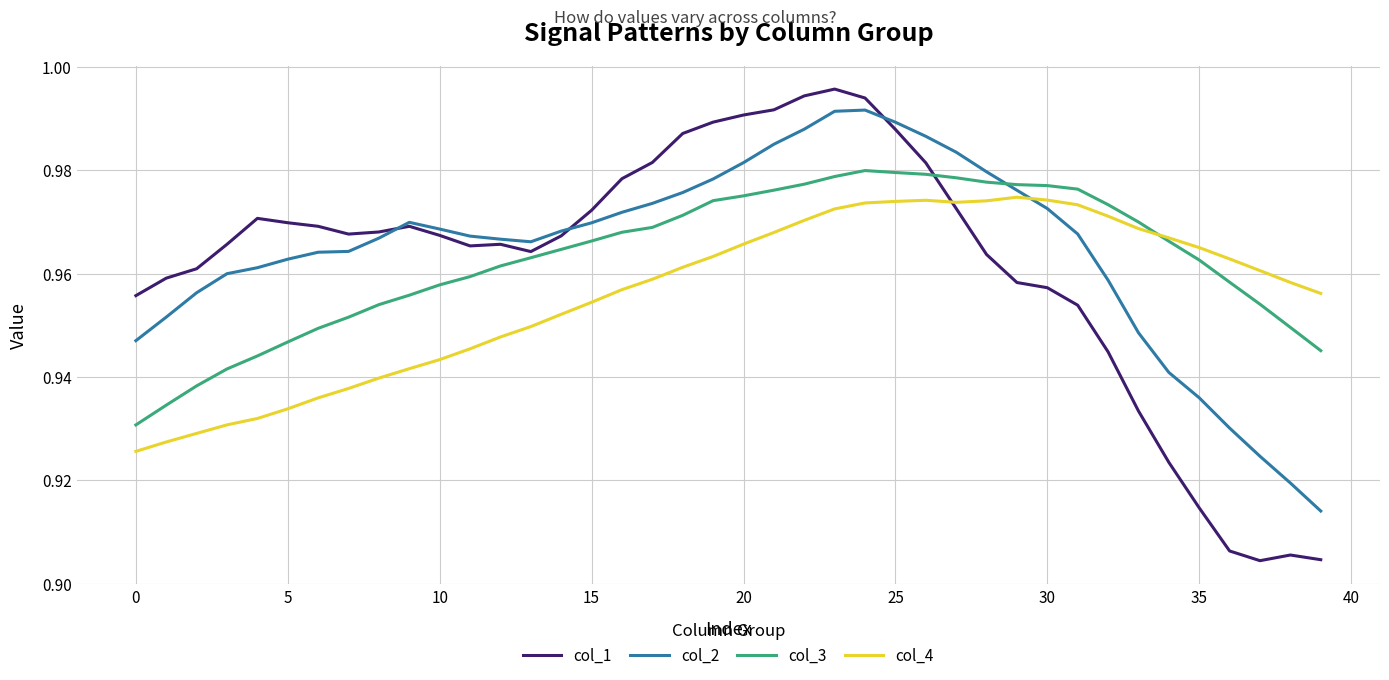

How many times do col_2 and col_4 cross each other?

1